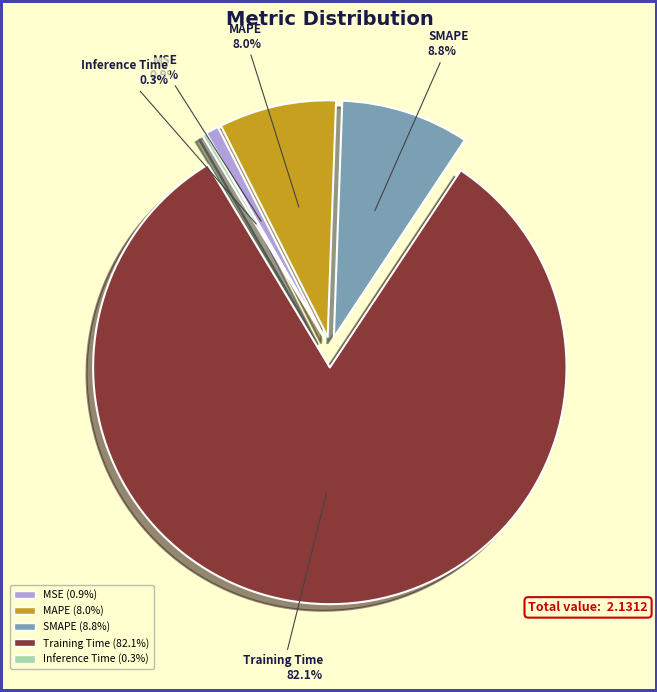

Which category has the smallest portion of the pie?

Inference Time